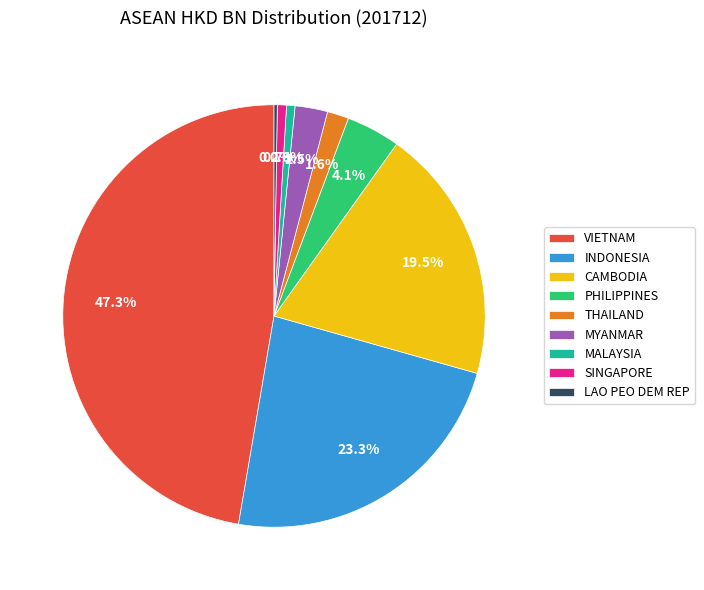

Between CAMBODIA and MYANMAR, which is larger?

CAMBODIA